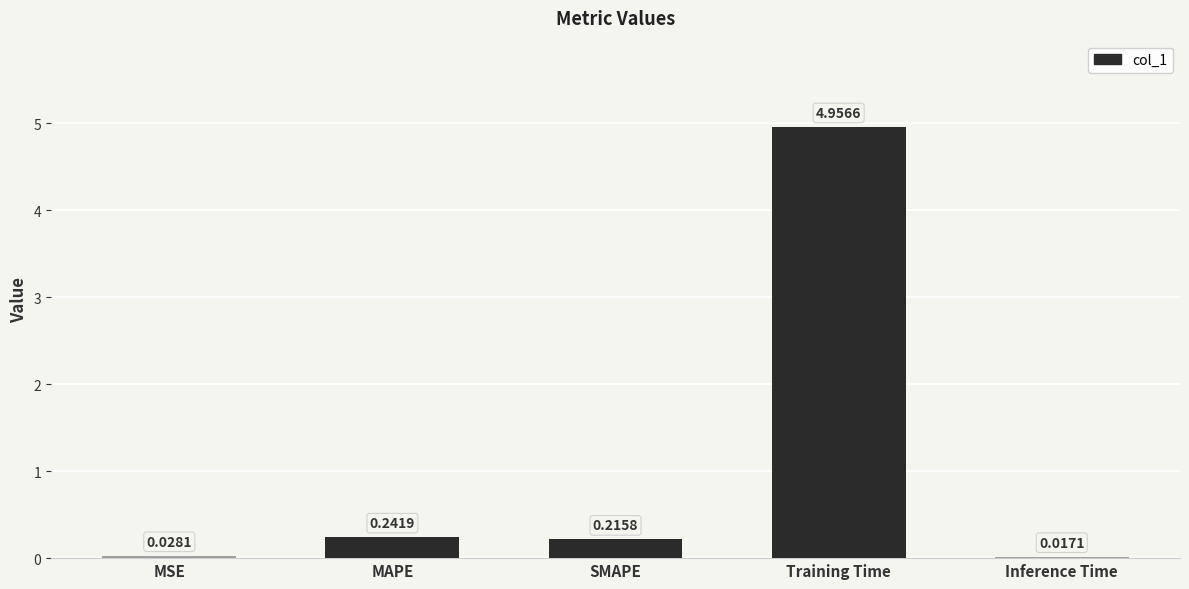

Where is the data nearest to the value 2?

MAPE